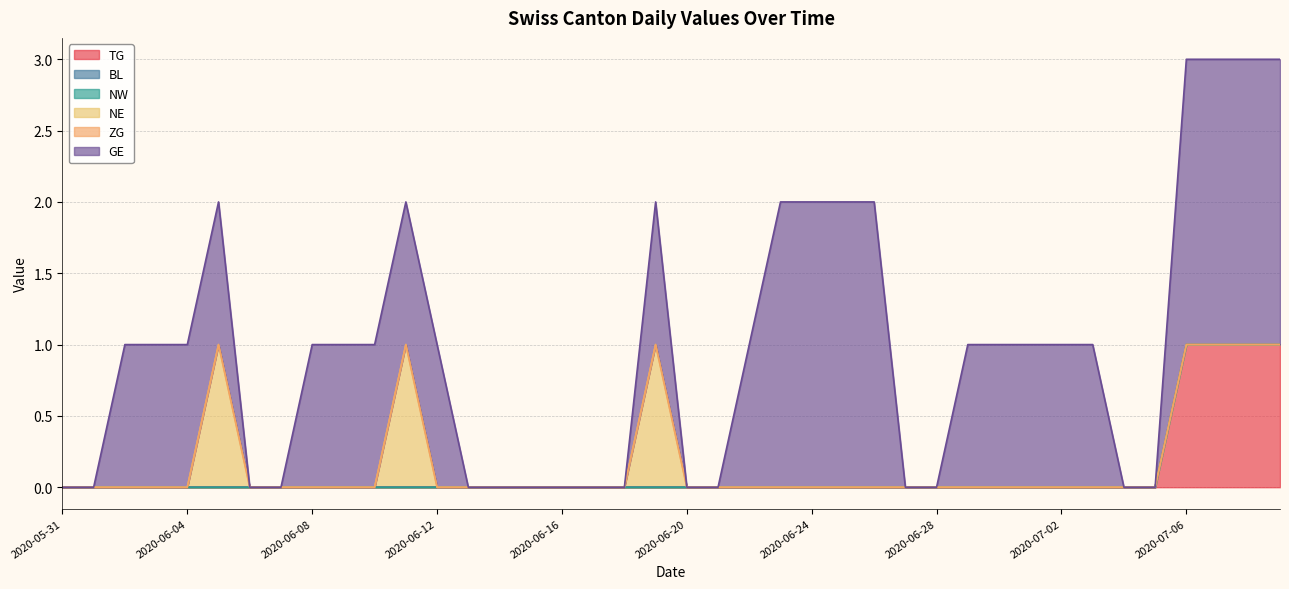

What is the spread (max minus min) of values at 2020-07-07?

2